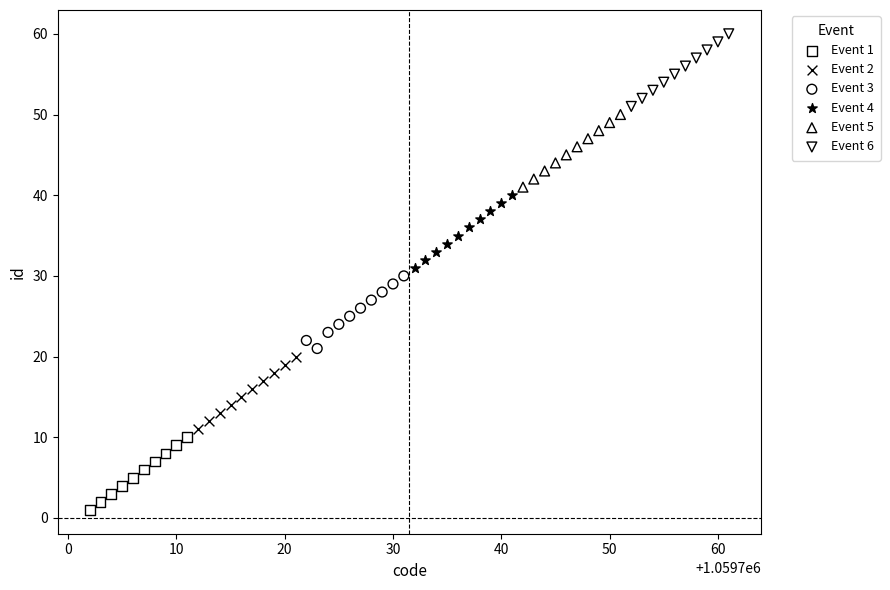

Which series contains the highest Y value?

Event 6